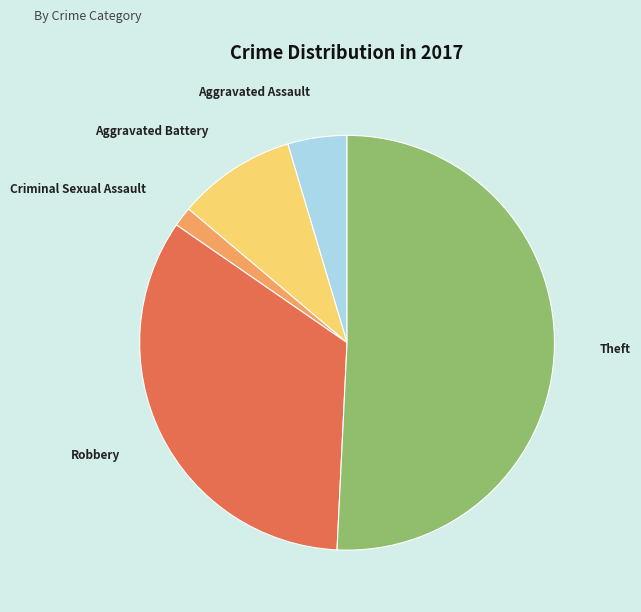

The Aggravated Battery slice represents 9% of the pie. True or false?

True